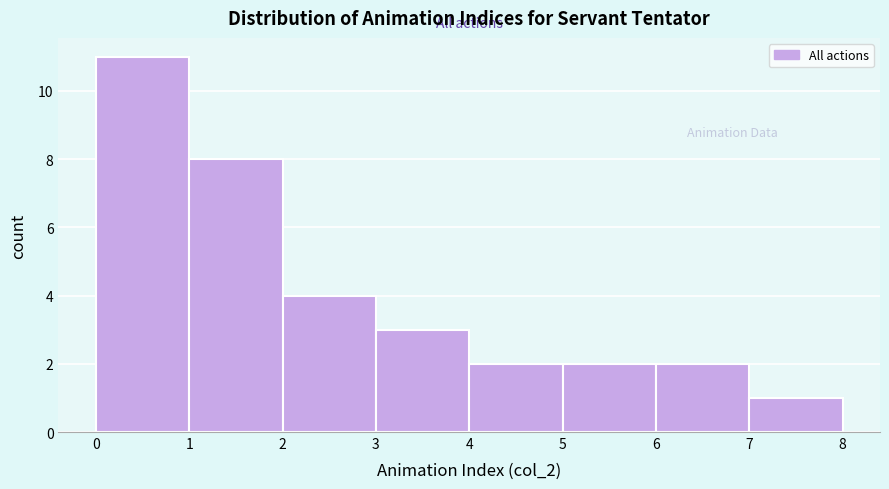

Over which range of the x-axis is the bar tallest?

0 to 1